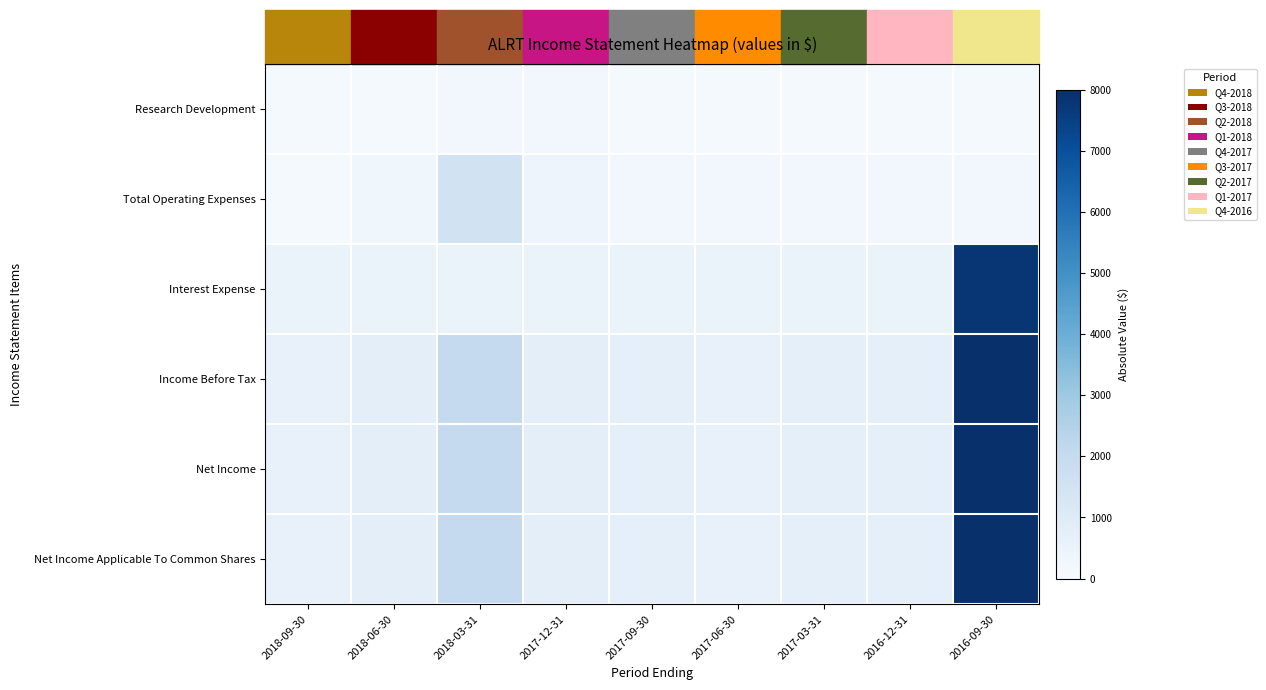

Reading left to right, list all the values displayed in this chart.

Research Development: 2018-09-30=100	2018-06-30=100	2018-03-31=200	2017-12-31=200	2017-09-30=100	2017-06-30=100	2017-03-31=100	2016-12-31=100	2016-09-30=100
Total Operating Expenses: 2018-09-30=100	2018-06-30=300	2018-03-31=1500	2017-12-31=400	2017-09-30=200	2017-06-30=200	2017-03-31=200	2016-12-31=200	2016-09-30=200
Interest Expense: 2018-09-30=500	2018-06-30=500	2018-03-31=500	2017-12-31=500	2017-09-30=500	2017-06-30=500	2017-03-31=500	2016-12-31=500	2016-09-30=7800
Income Before Tax: 2018-09-30=600	2018-06-30=800	2018-03-31=2000	2017-12-31=800	2017-09-30=700	2017-06-30=600	2017-03-31=700	2016-12-31=700	2016-09-30=8000
Net Income: 2018-09-30=600	2018-06-30=800	2018-03-31=2000	2017-12-31=800	2017-09-30=700	2017-06-30=600	2017-03-31=700	2016-12-31=700	2016-09-30=8000
Net Income Applicable To Common Shares: 2018-09-30=600	2018-06-30=800	2018-03-31=2000	2017-12-31=800	2017-09-30=700	2017-06-30=600	2017-03-31=700	2016-12-31=700	2016-09-30=8000